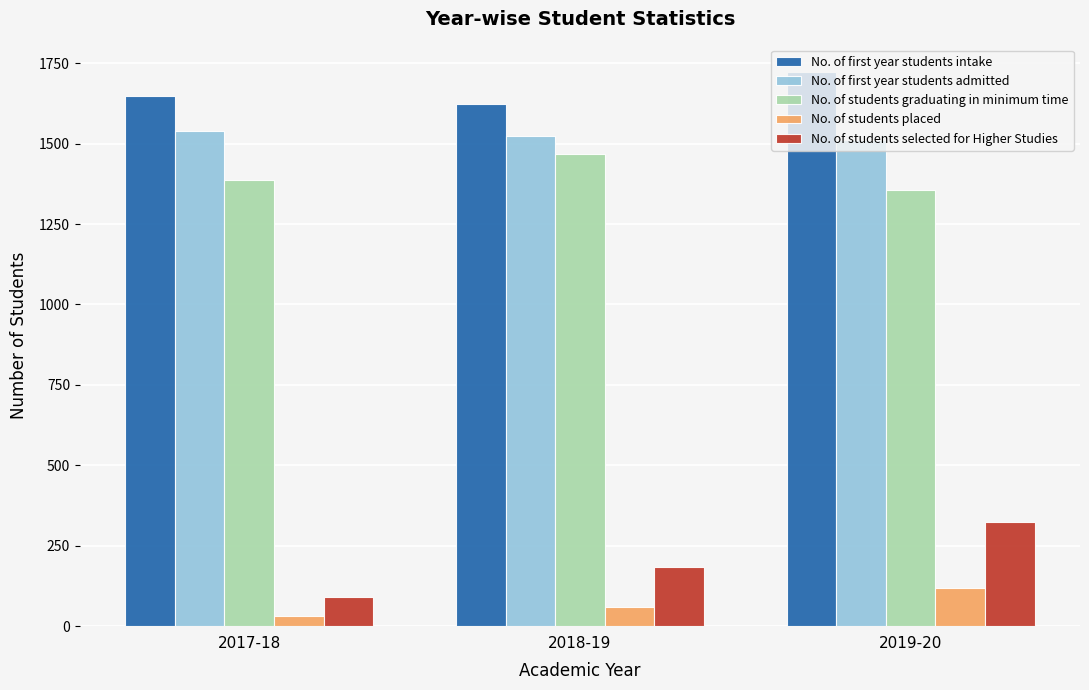

What is the total value across all series at 2018-19?

4861